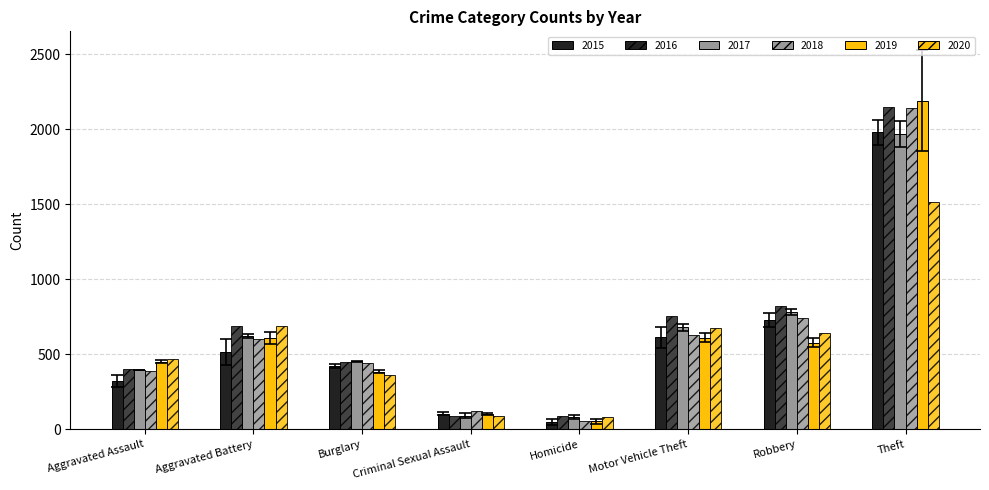

How many distinct data groups are displayed?

6